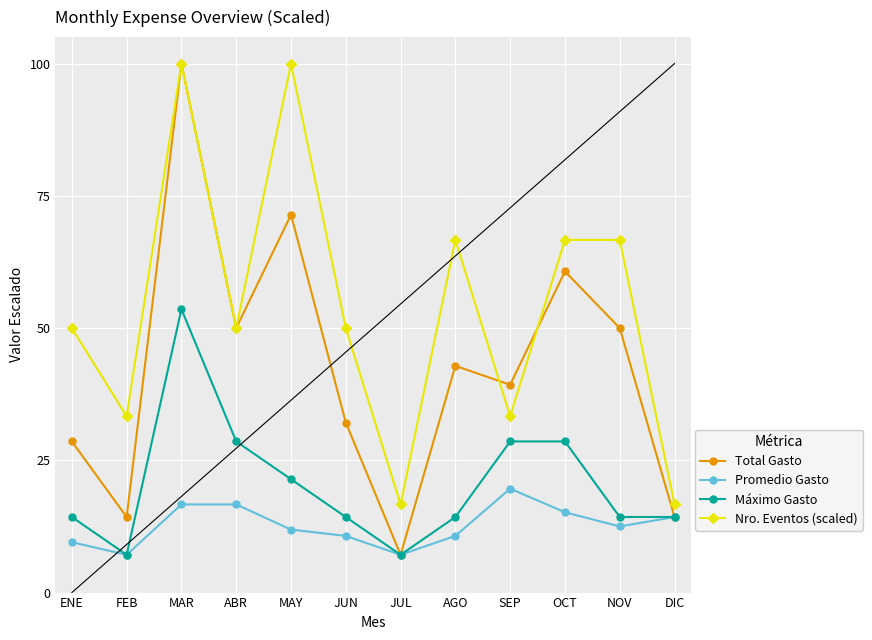

What is the value of the Total Gasto point at the 5th from the left?

71.4